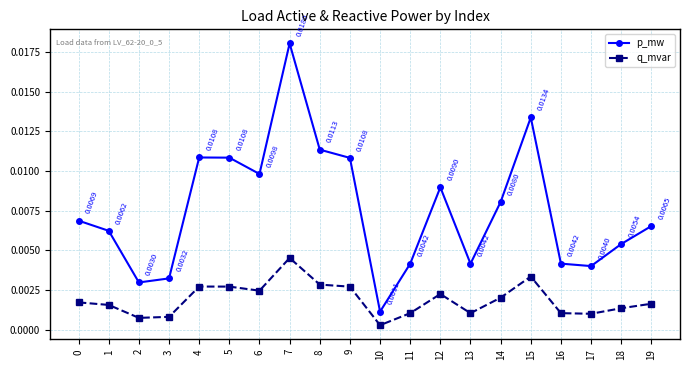

At 18, list the series in order from largest to smallest.

p_mw, q_mvar